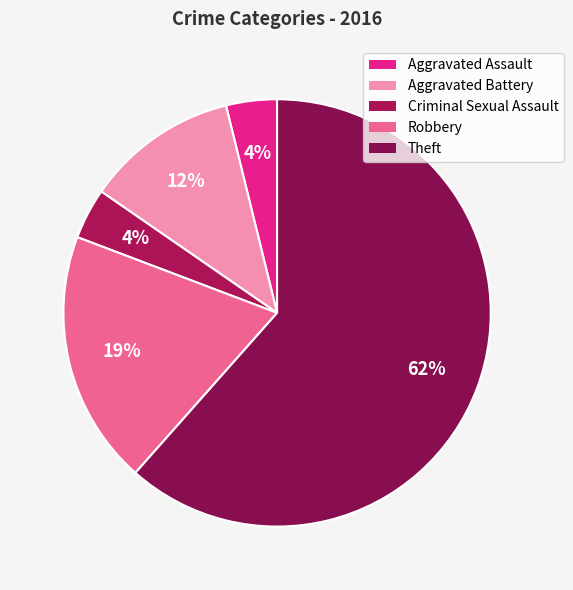

How many slices are in this pie chart?

5